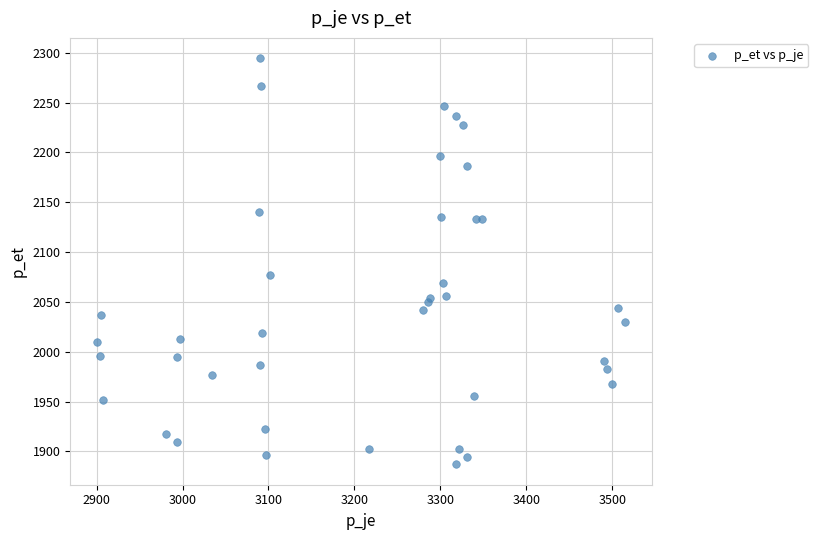

What Y value in the scatter plot is closest to 2090?

2077.3